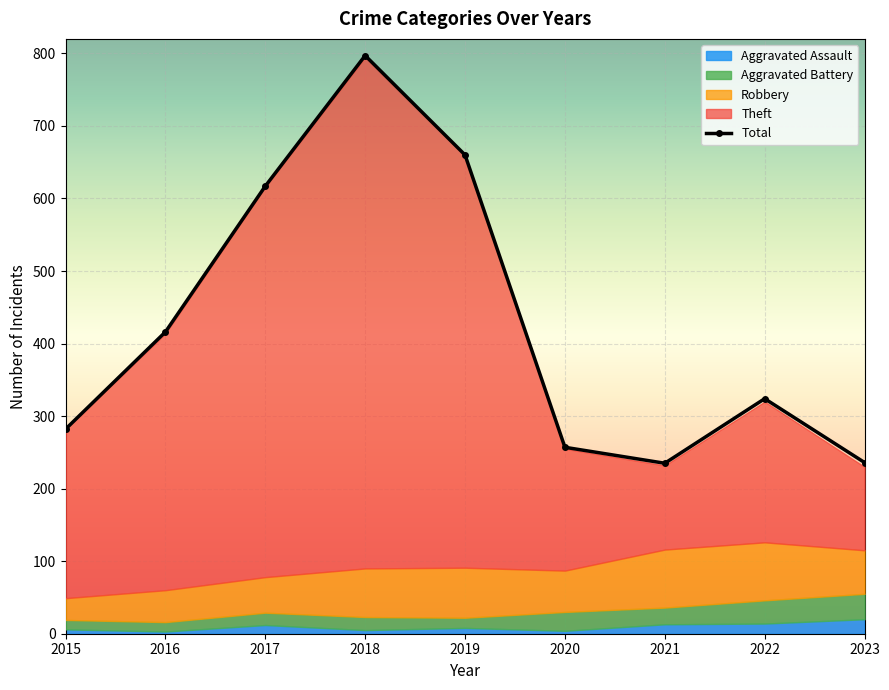

True or false: Robbery has more than 1 points higher than both neighbors.

False